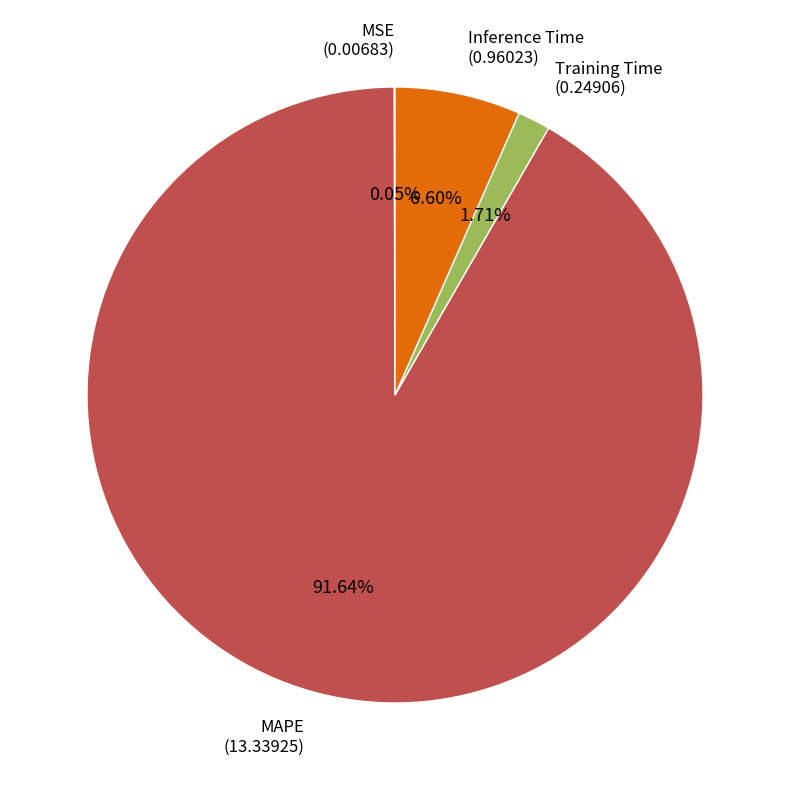

To the nearest percent, what is the difference between the Training Time and MAPE slice percentages?

90%